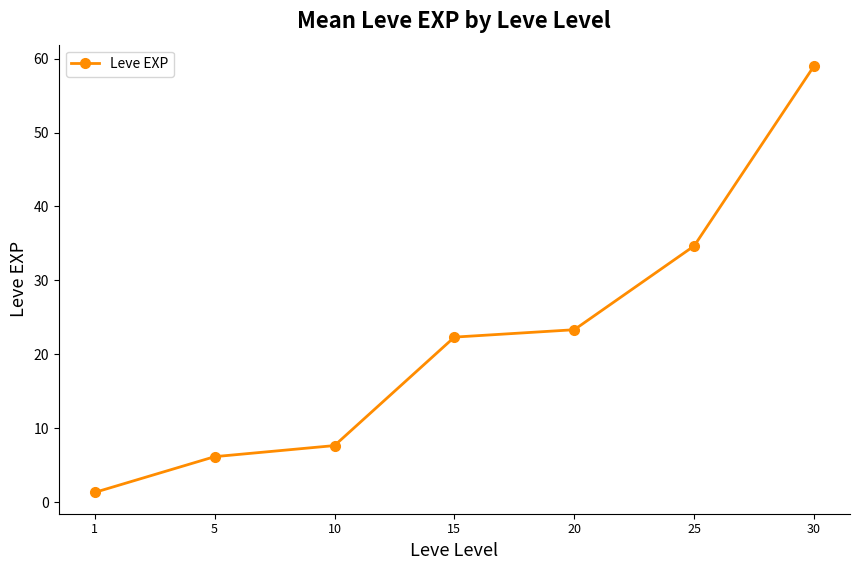

List the labels in order of value, largest first.

30, 25, 20, 15, 10, 5, 1